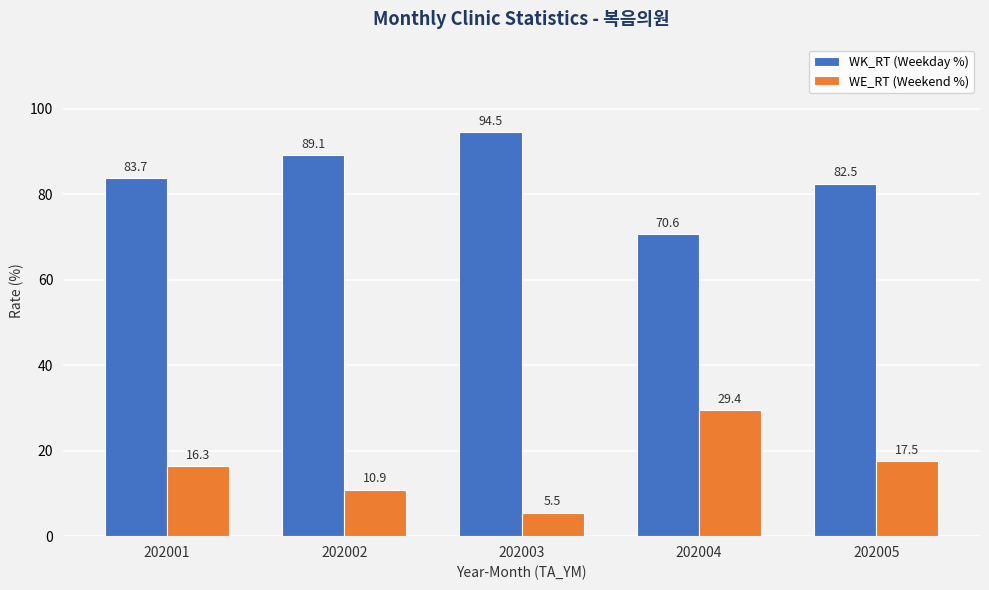

Reading left to right, list all the values displayed in this chart.

WK_RT (Weekday %): 202001=83.7	202002=89.1	202003=94.5	202004=70.6	202005=82.5
WE_RT (Weekend %): 202001=16.3	202002=10.9	202003=5.5	202004=29.4	202005=17.5